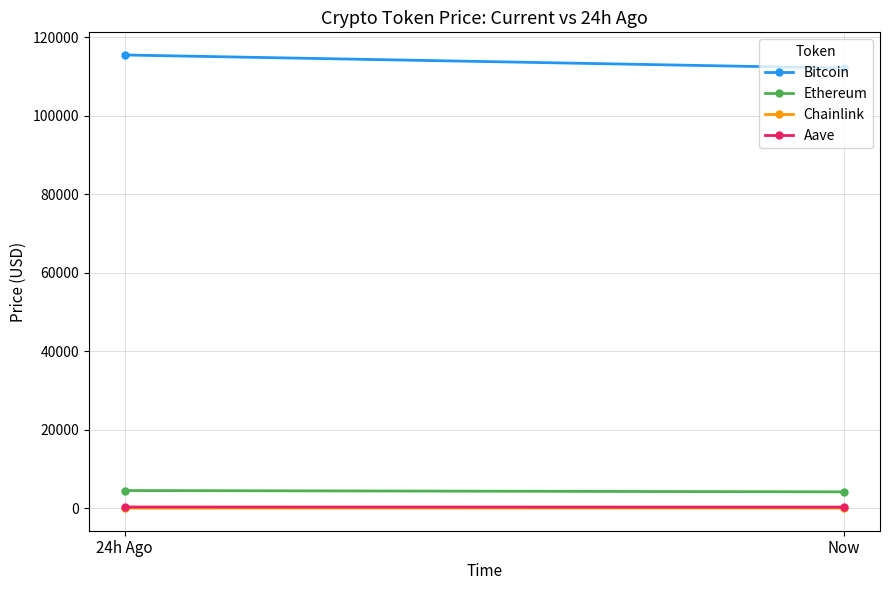

What is the value of the Chainlink point at the 1st from the left?

23.1